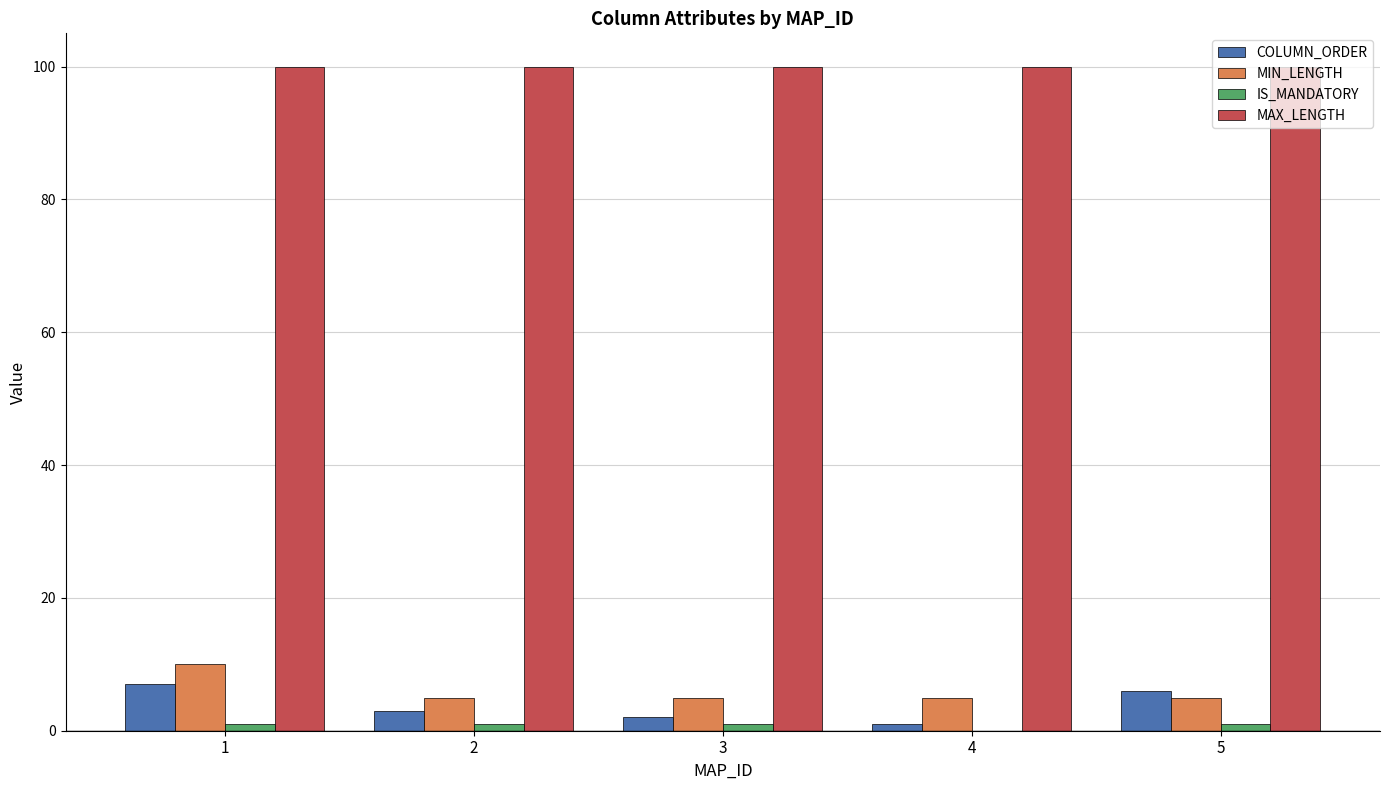

Are the bars grouped side by side (vs. stacked)?

Yes